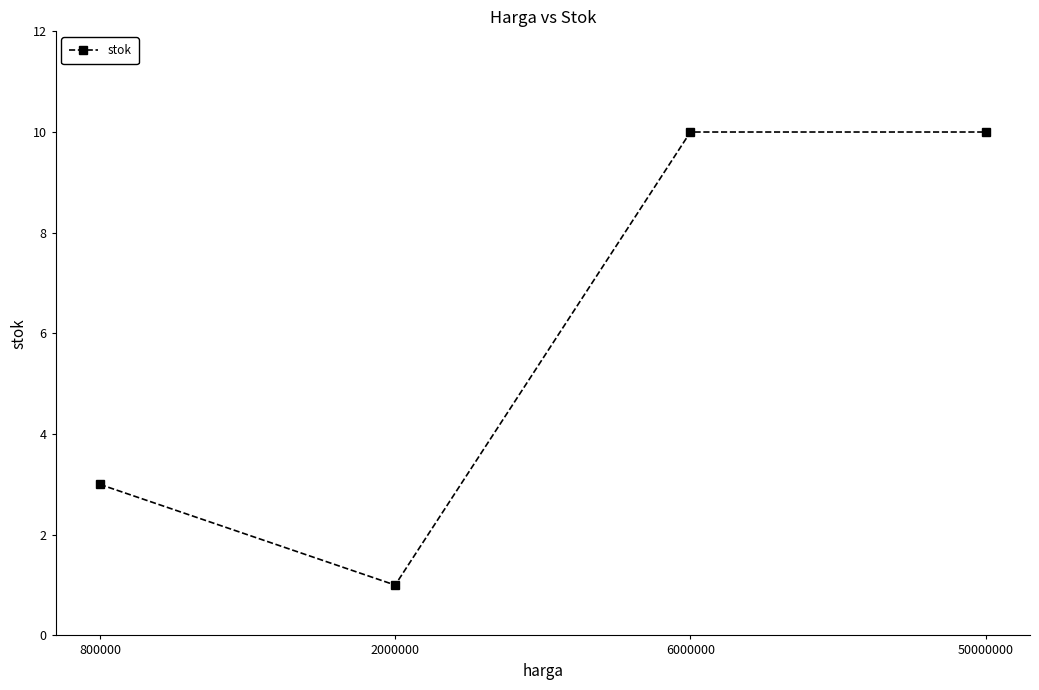

Reading left to right, list all the values displayed in this chart.

800000=3	2000000=1	6000000=10	50000000=10